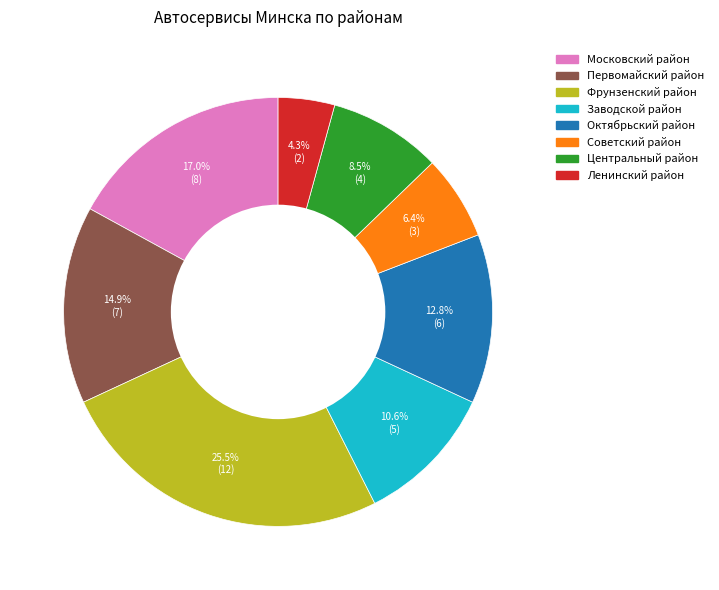

Is the sum of Центральный район and Советский район greater than half?

No